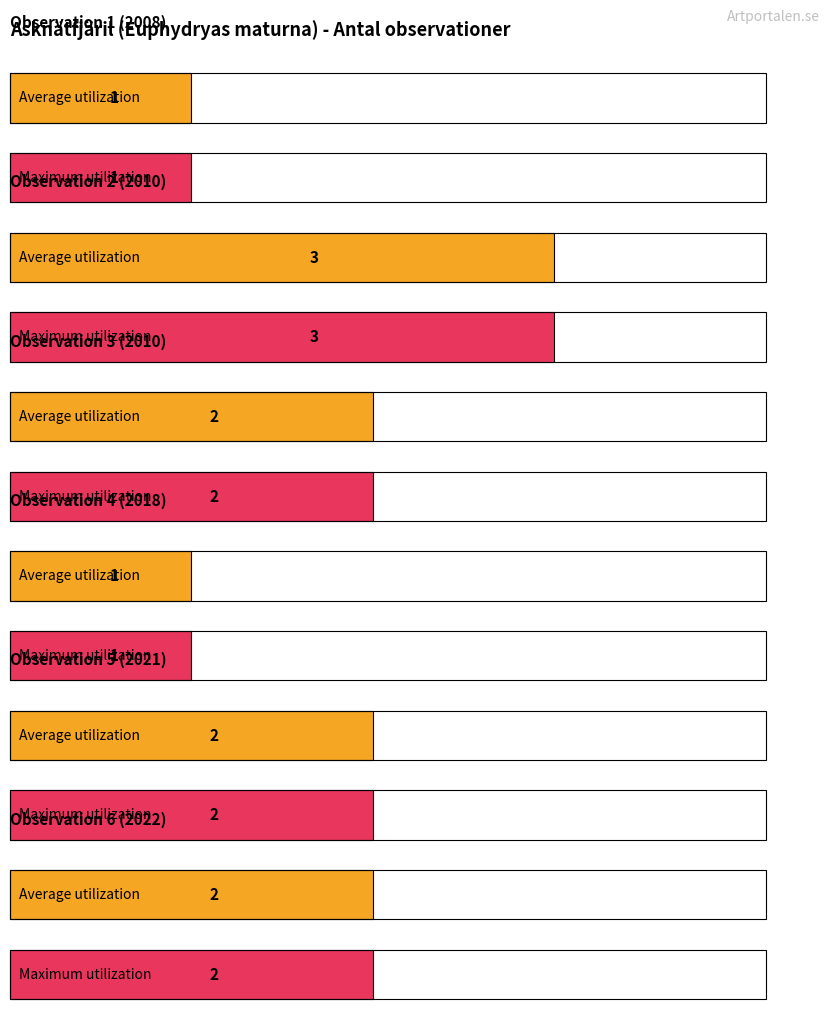

Count the values in the range 1 to 2.

5